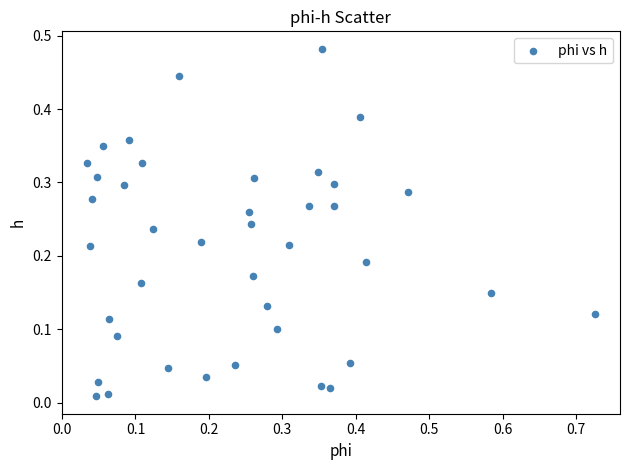

What is the range of X values (max minus min)?

0.7